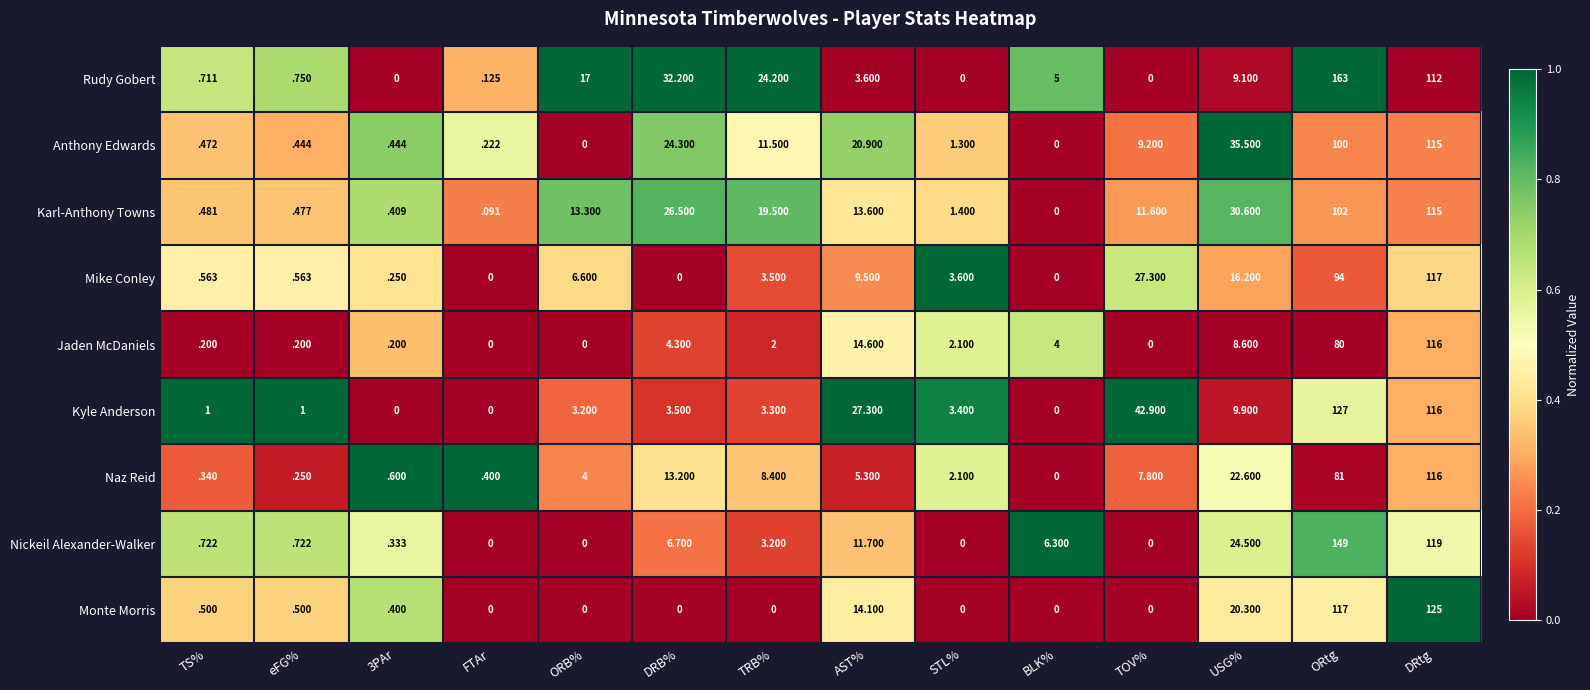

At TRB%, list the series in order from largest to smallest.

Rudy Gobert, Karl-Anthony Towns, Anthony Edwards, Naz Reid, Mike Conley, Kyle Anderson, Nickeil Alexander-Walker, Jaden McDaniels, Monte Morris